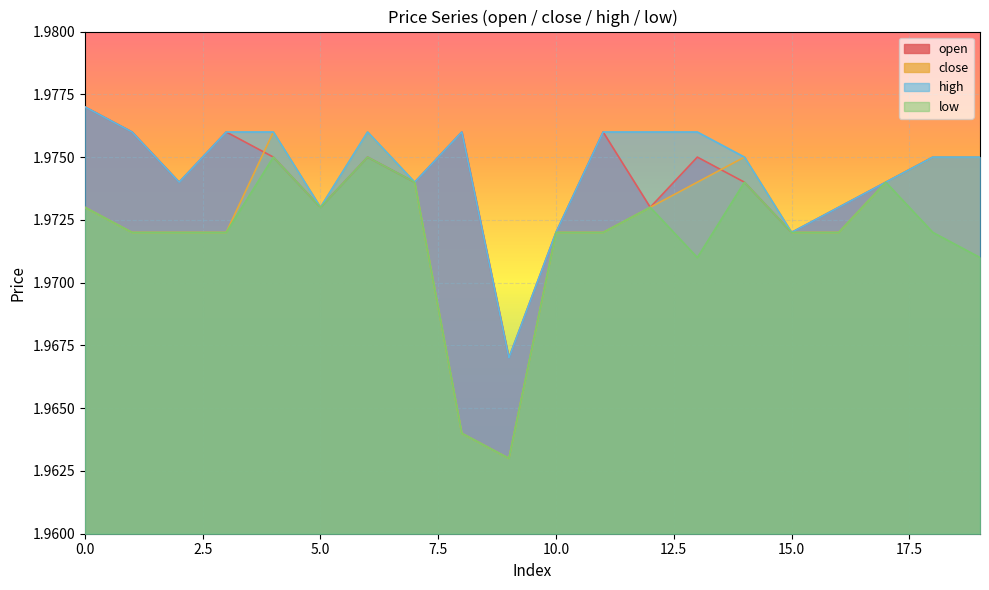

How many lines are shown in the chart?

4